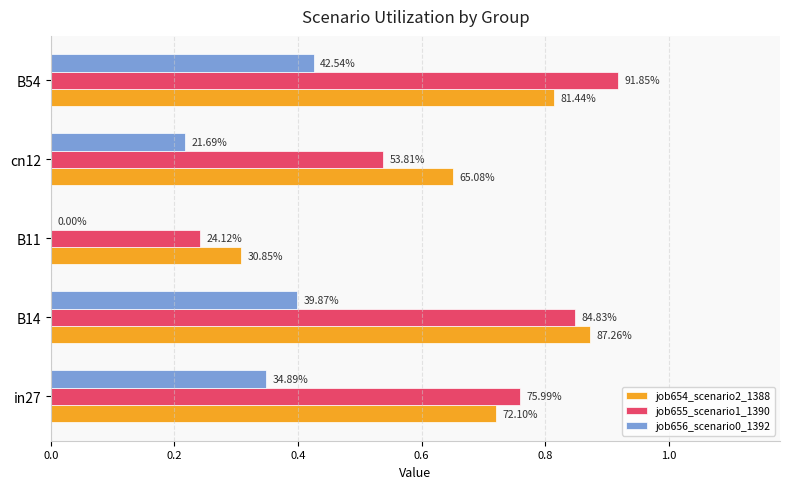

What are all the series names shown in the legend?

job654_scenario2_1388, job655_scenario1_1390, job656_scenario0_1392